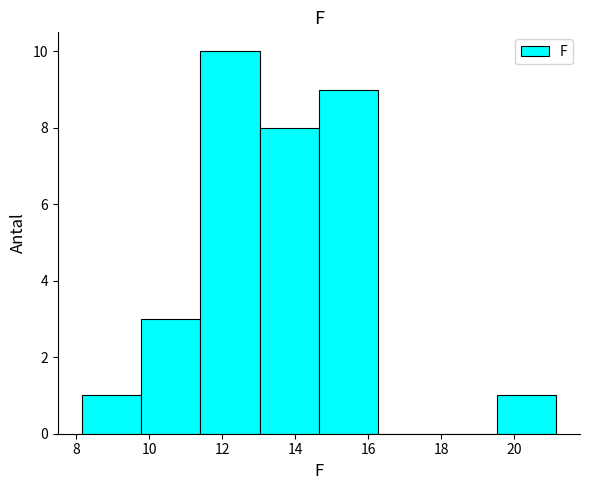

Reading left to right, transcribe this chart: for each bar, give the range it covers on the x-axis and its height. Neither the bar edges nor the heights are printed on the chart, so give them approximately, as read against the axes.

8.2 to 9.8: 1
9.8 to 11.4: 3
11.4 to 13.0: 10
13.0 to 14.6: 8
14.6 to 16.2: 9
16.2 to 18.0: 0
18.0 to 19.6: 0
19.6 to 21.2: 1